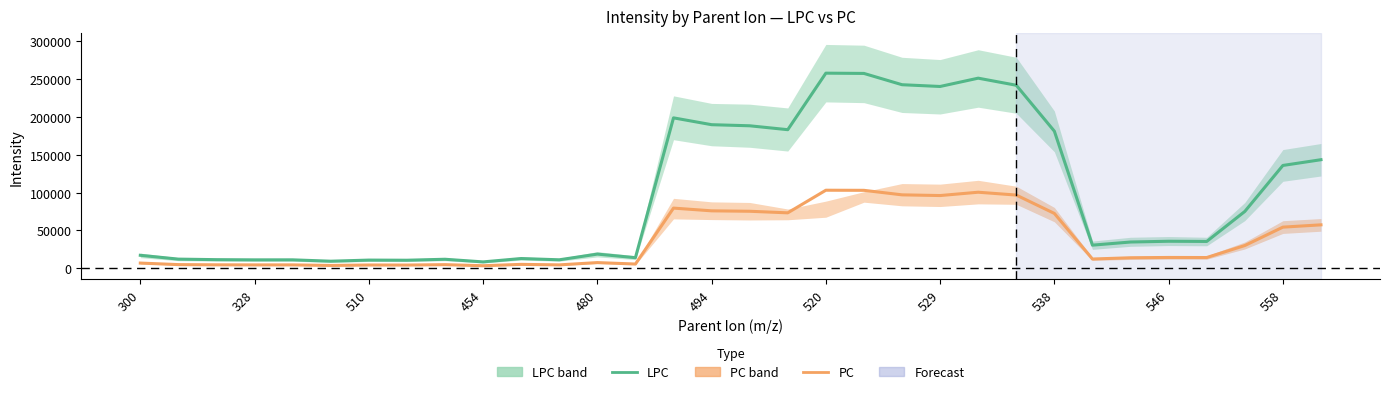

Does the chart display data point markers on the line(s)?

No